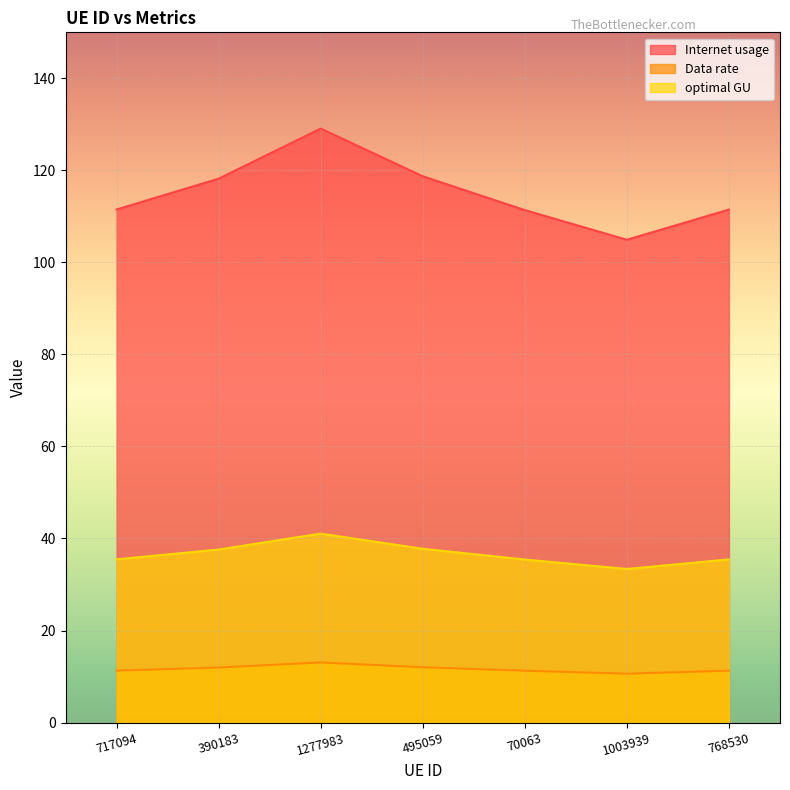

What is the sum of all Data rate values?

81.5